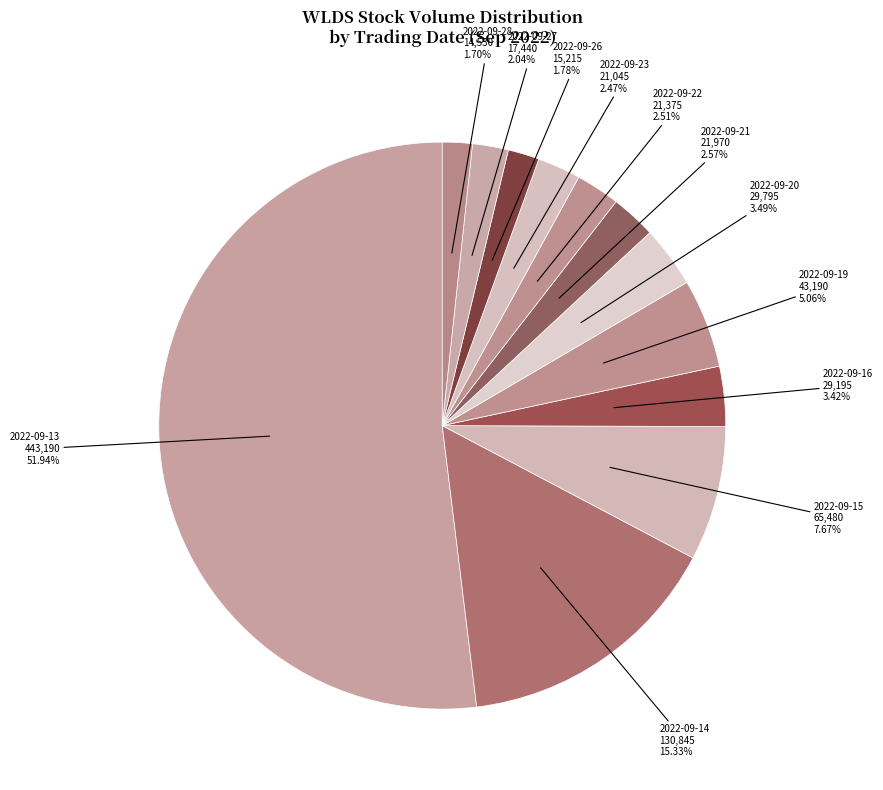

Between 2022-09-28 and 2022-09-13, which is larger?

2022-09-13